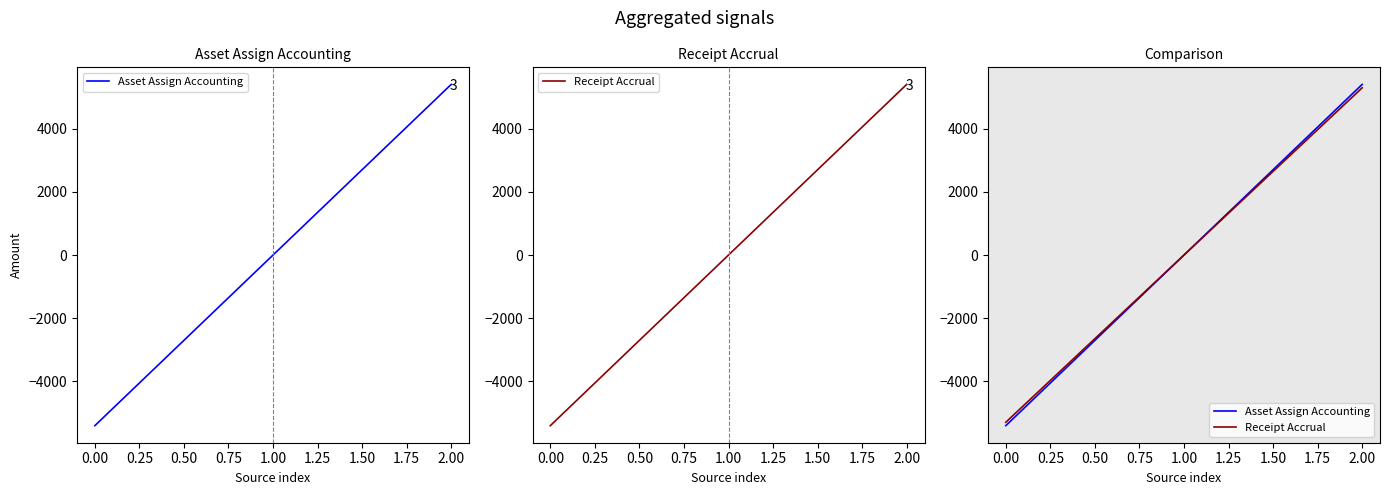

Which series has the largest total across all categories?

Receipt Accrual